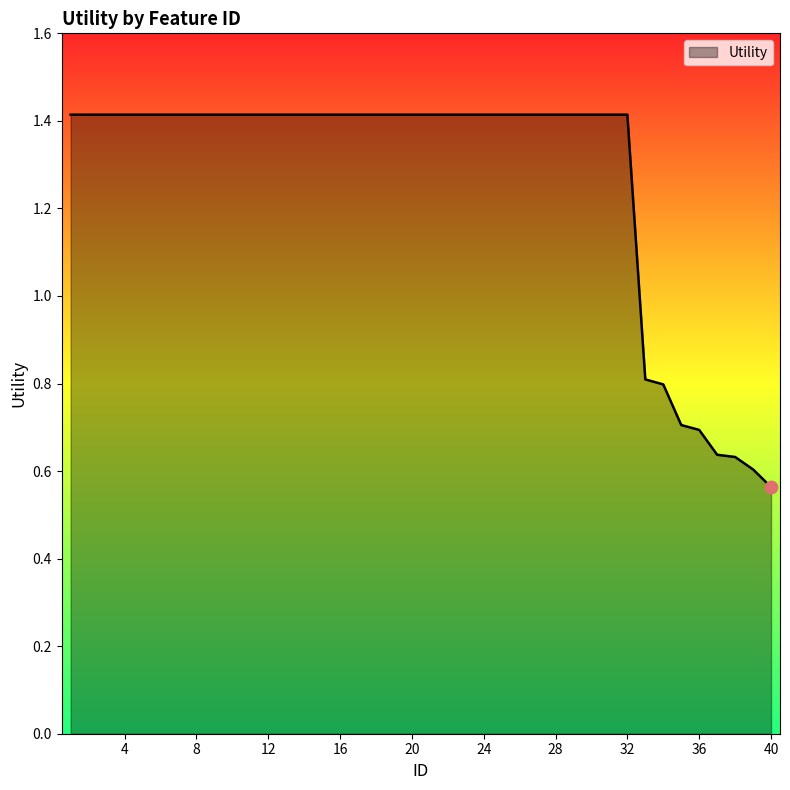

What is the maximum value shown in the chart?

1.4